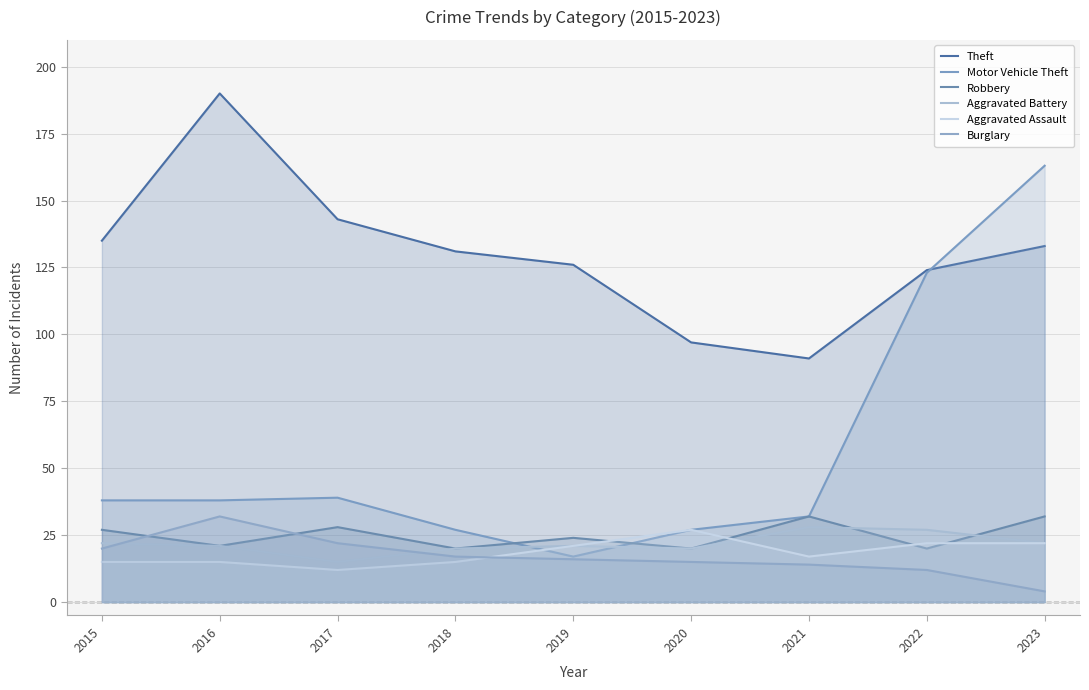

Does the chart display data point markers on the line(s)?

No